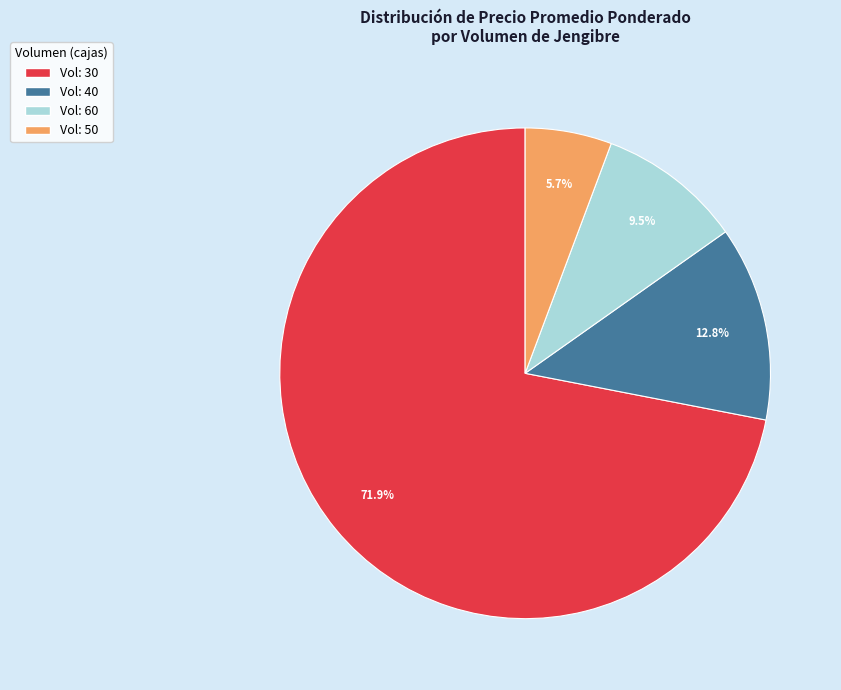

Is there a majority slice in this chart?

Yes